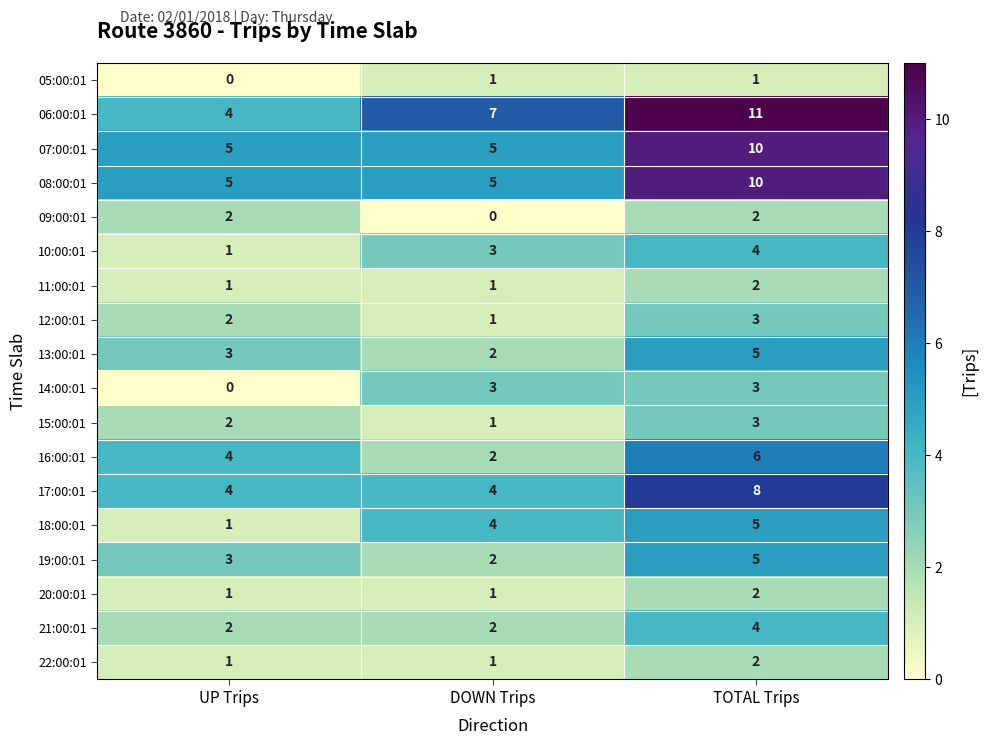

What is the difference between the 13:00:01 values at TOTAL Trips and DOWN Trips?

3